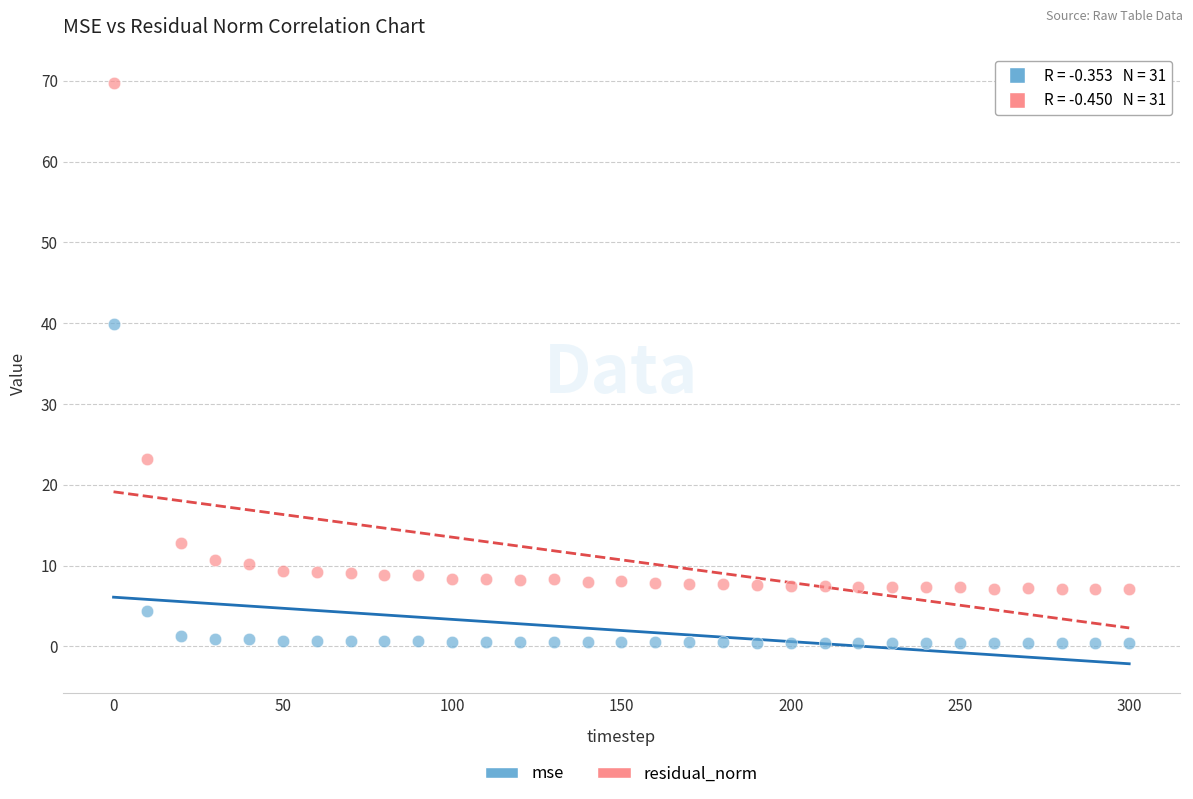

What is the X range (max minus min) for the scatter plot?

300.0